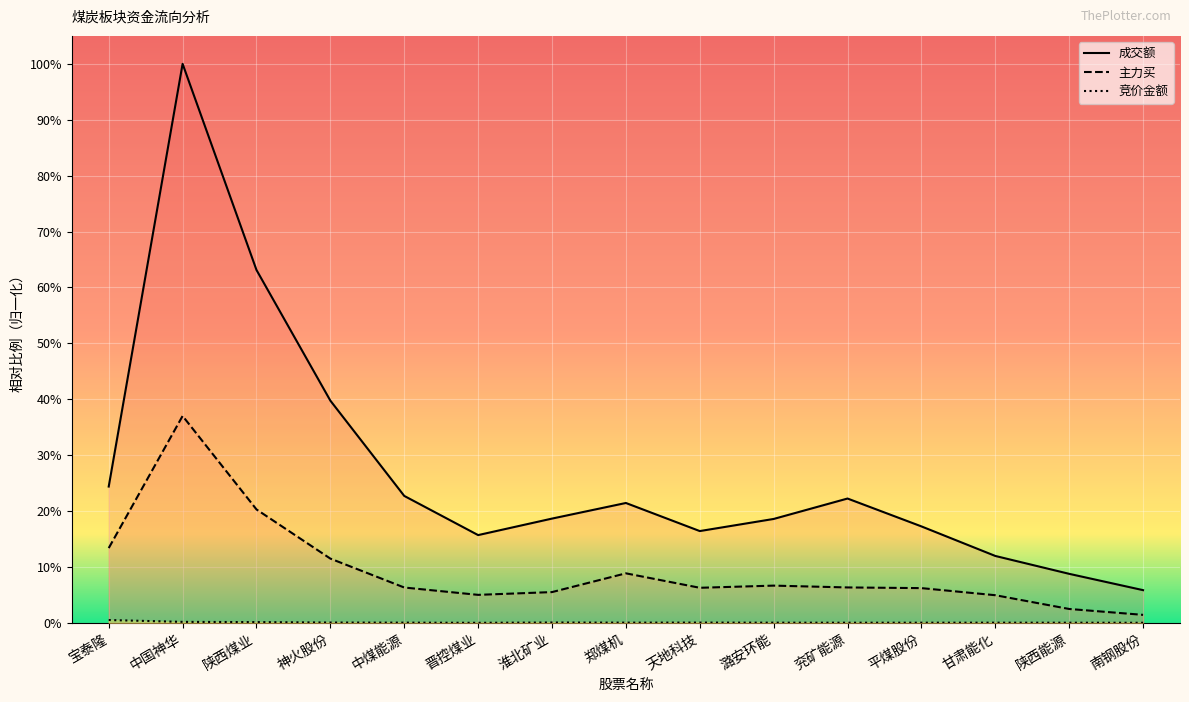

What are all the series names shown in the legend?

竞价金额, 主力买, 成交额